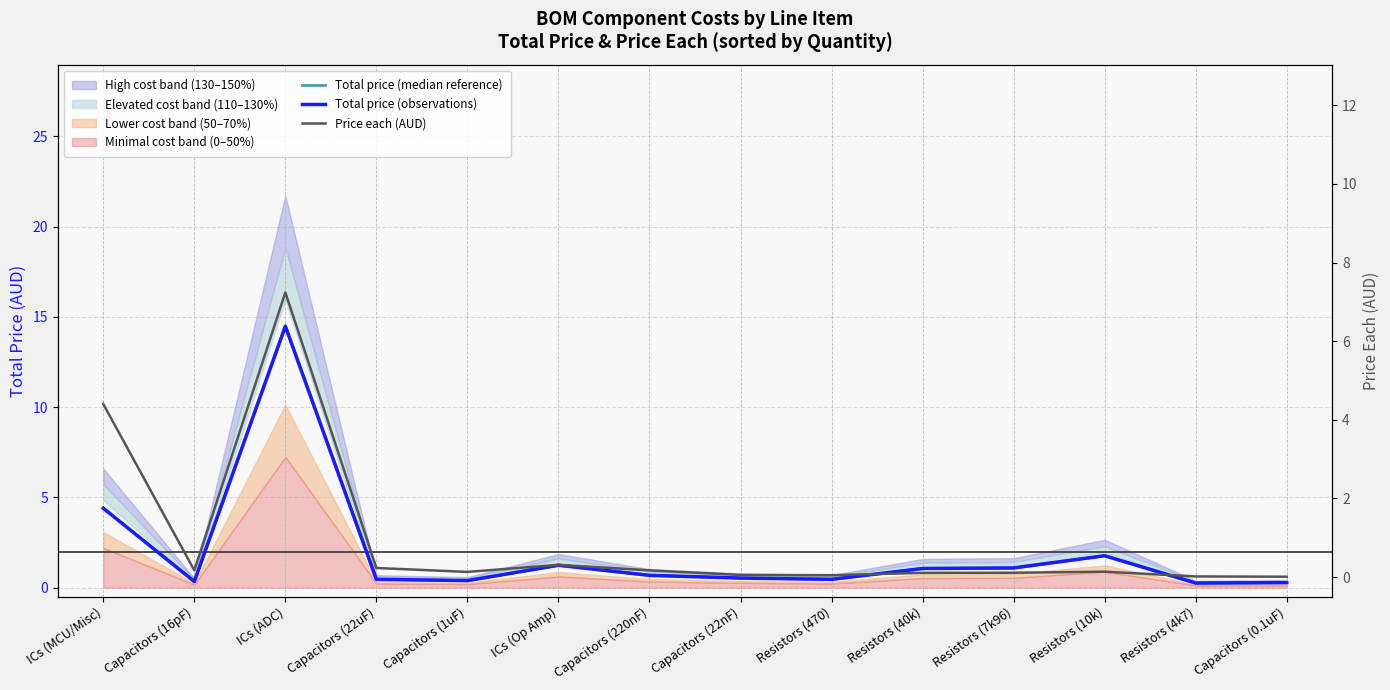

At Resistors (470), list the series in order from largest to smallest.

Total price (median reference), Total price (observations), Price each (AUD)